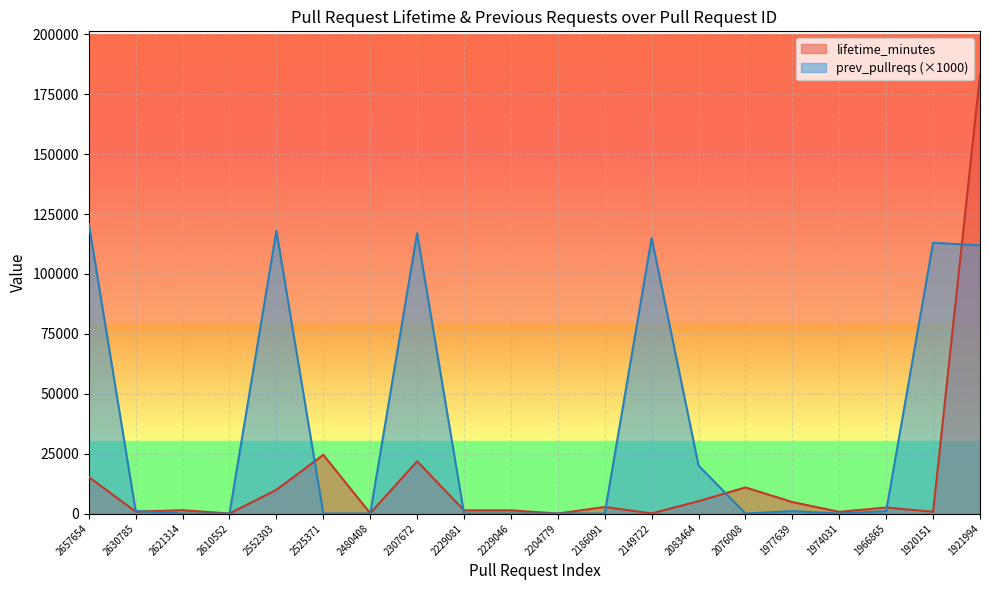

At how many categories does at least one series exceed 139499?

1